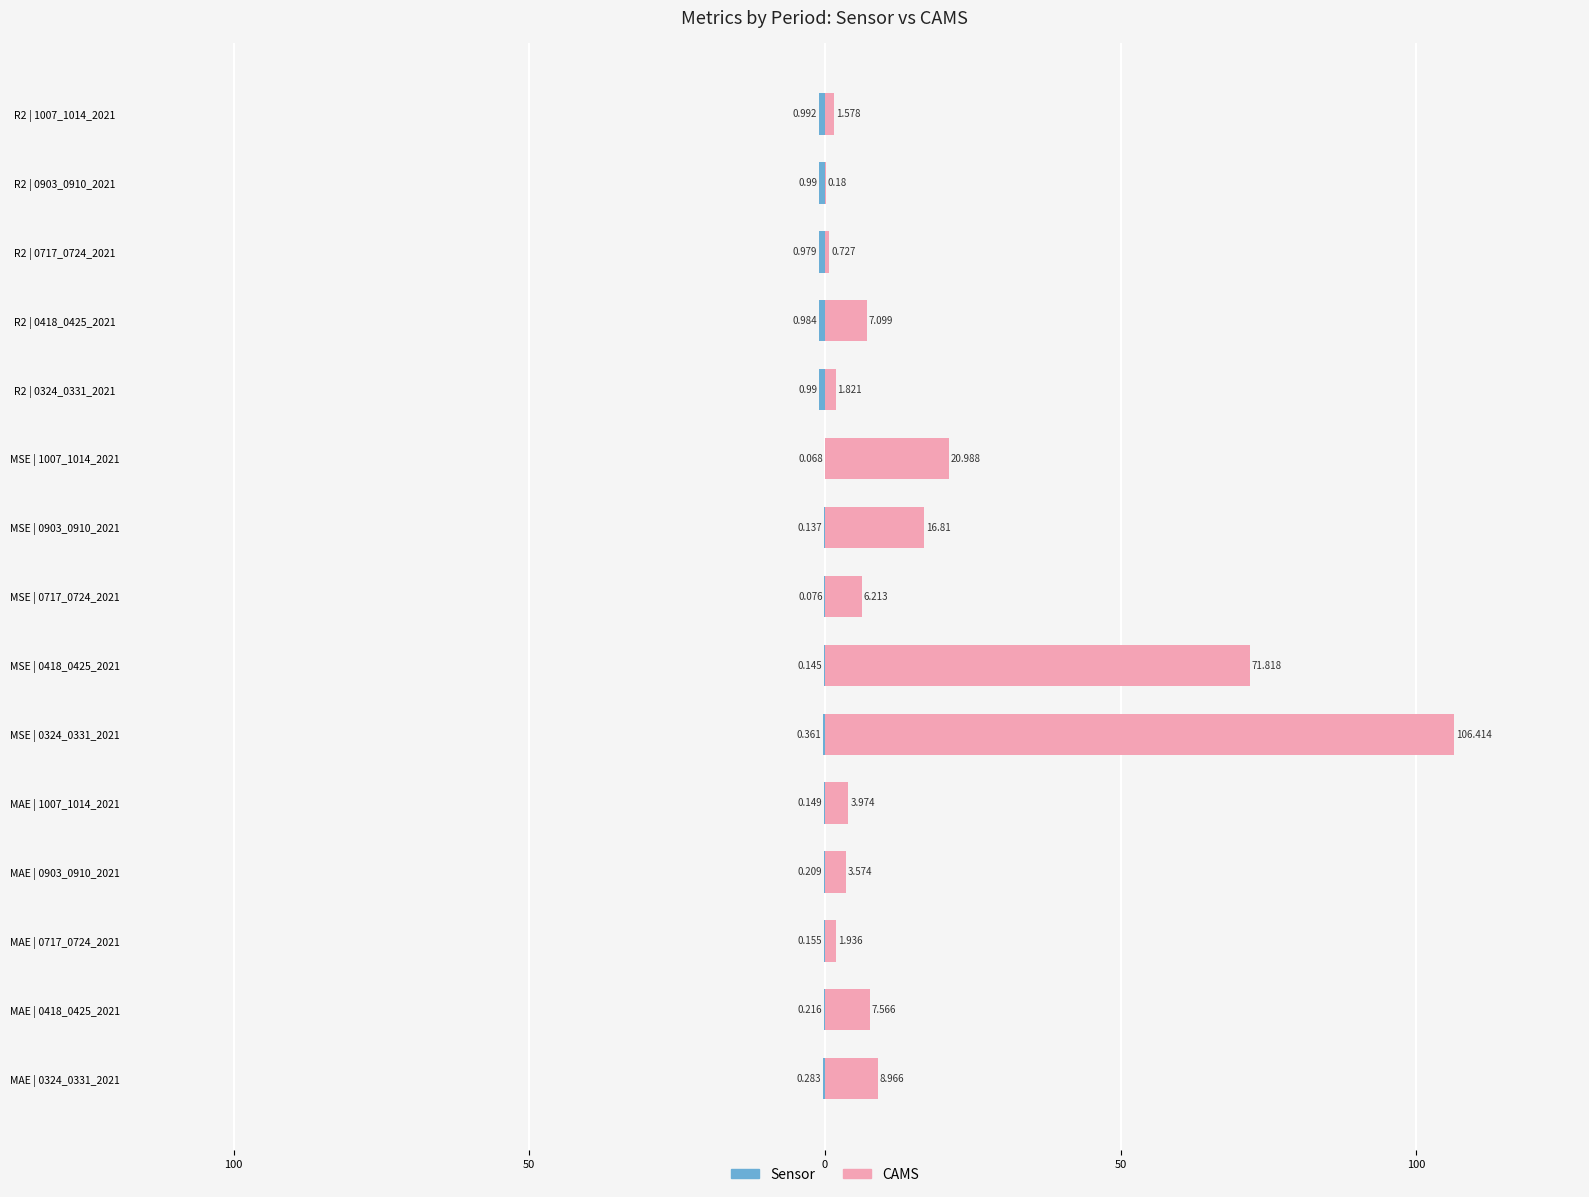

What is the lowest value of the CAMS series?

0.2